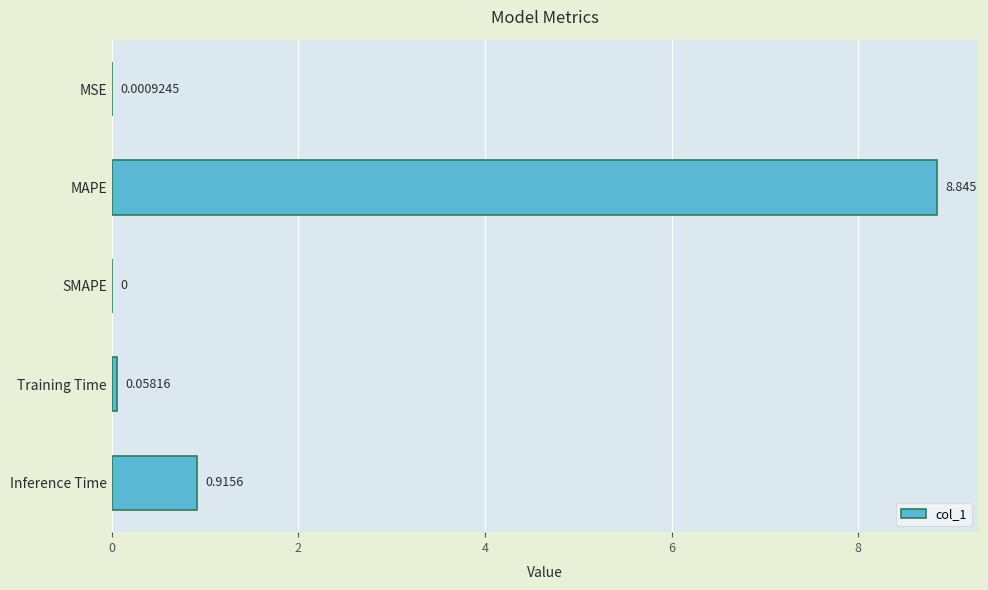

Where is the data nearest to the value 4?

Inference Time